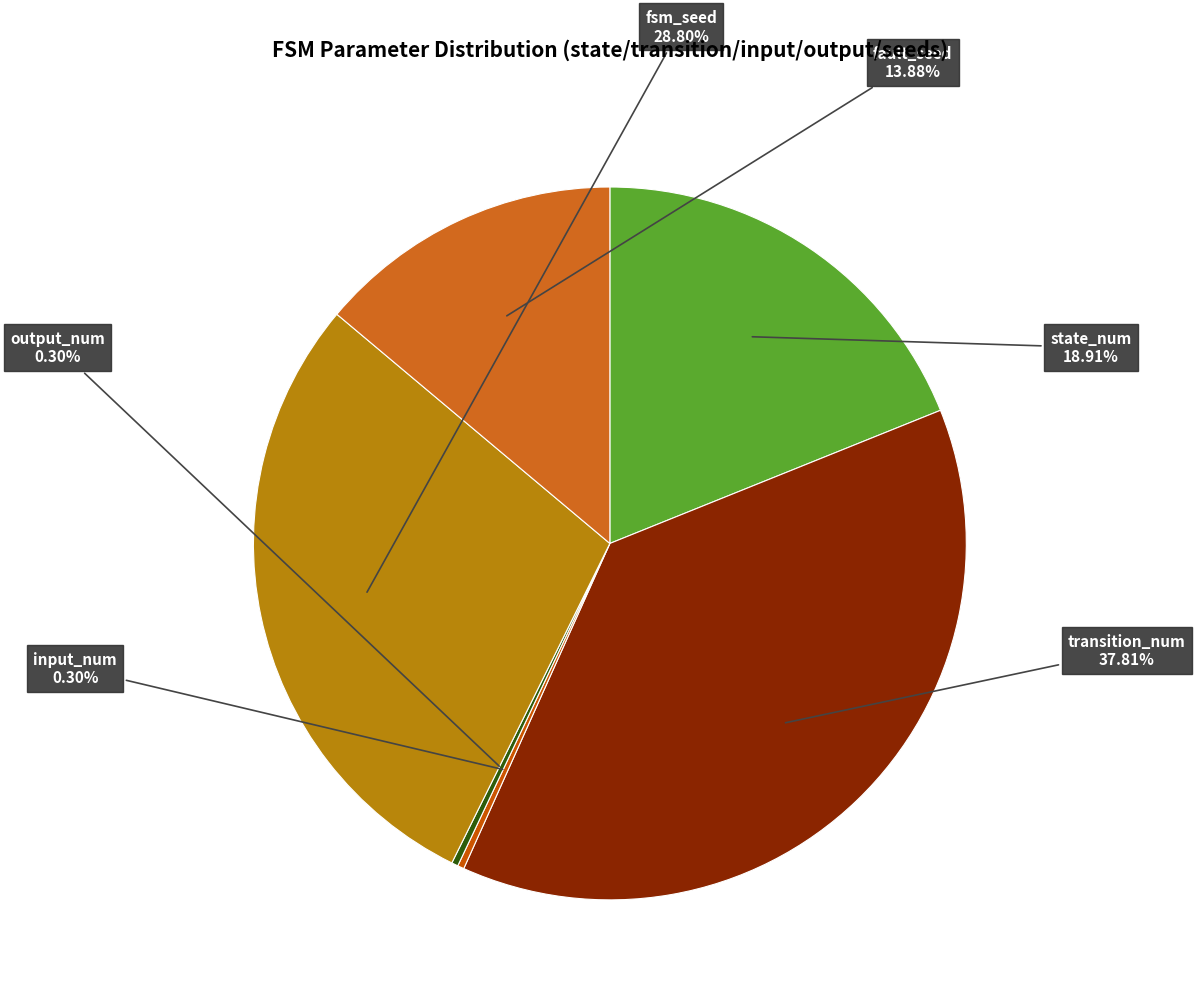

How many slices are in this pie chart?

6